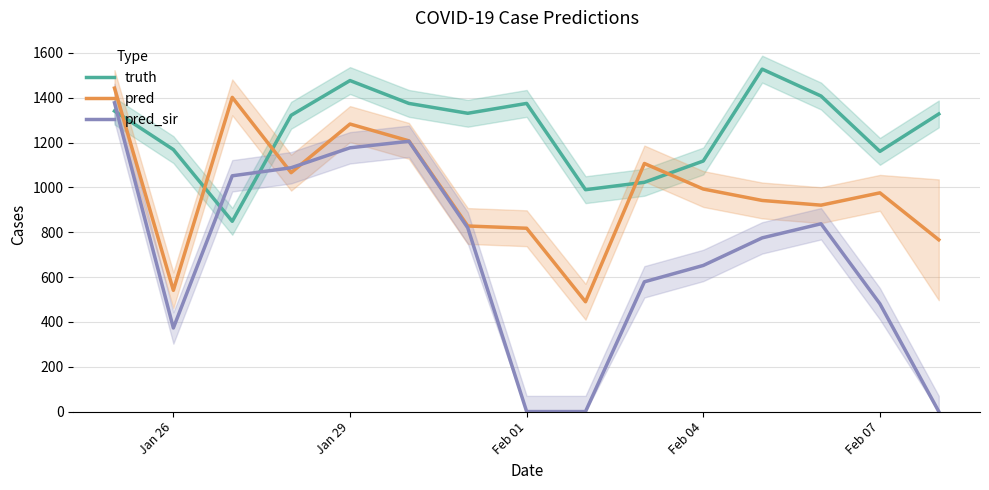

The value of pred at Jan 26 is 541.0. True or false?

True